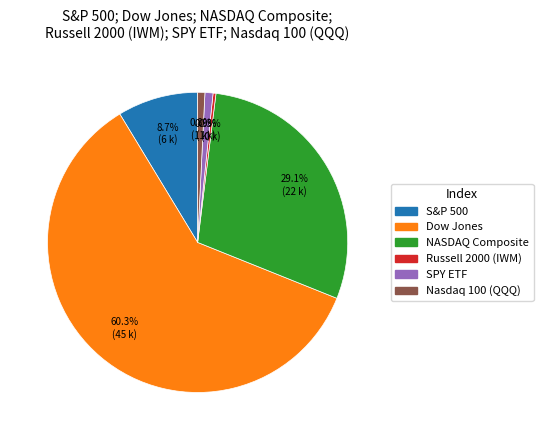

The NASDAQ Composite slice represents 43% of the pie. True or false?

False